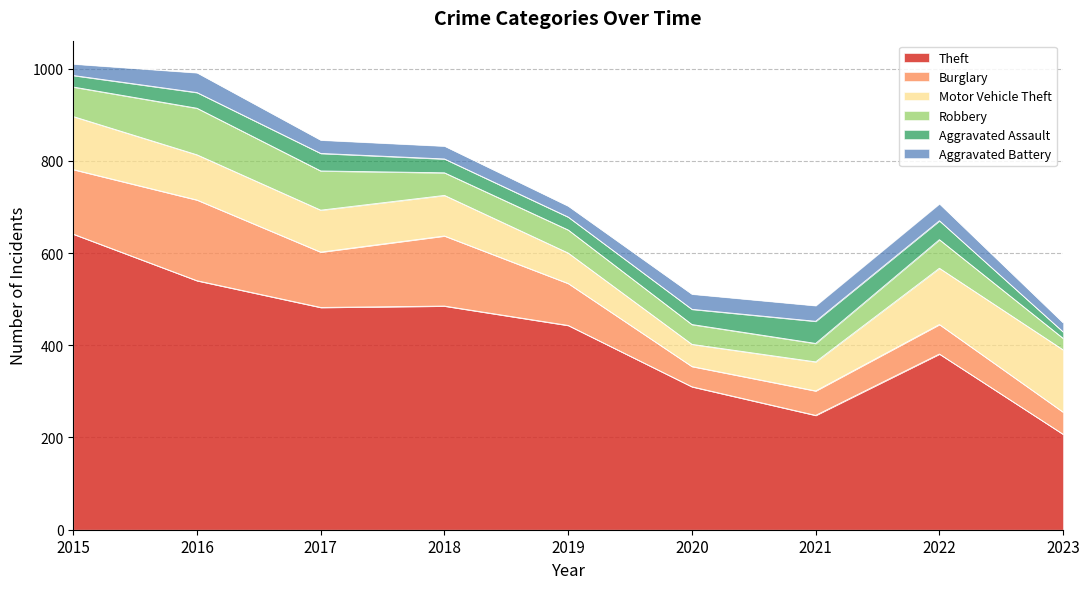

The value of Theft at 2019 is 191. True or false?

False